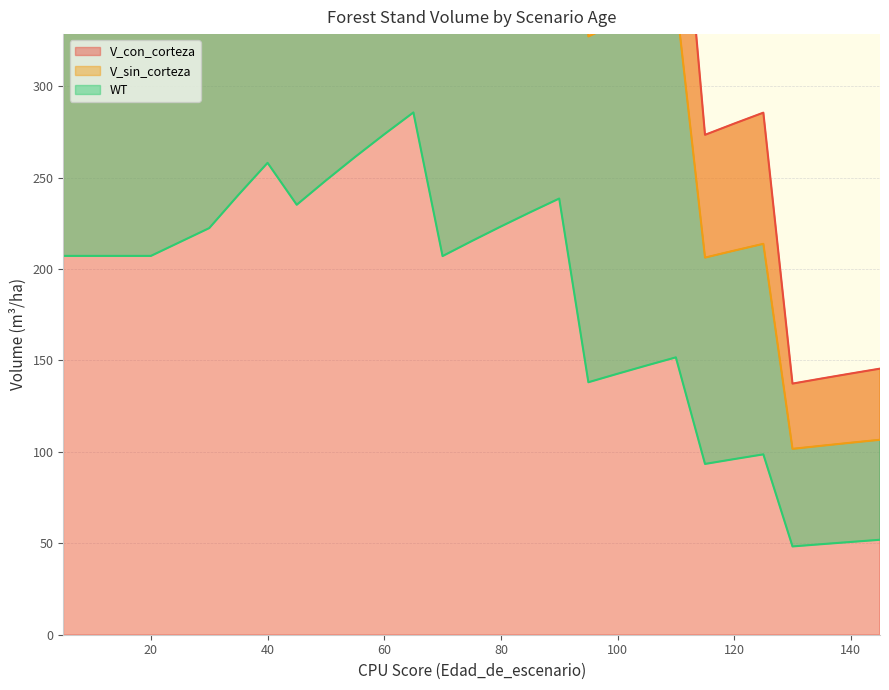

What is the highest value of the V_sin_corteza series?

849.2